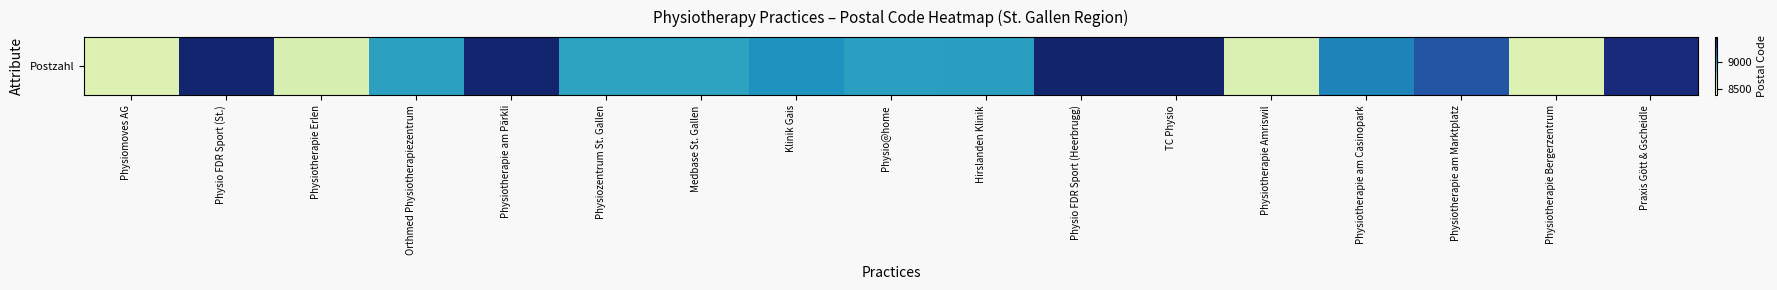

Which category has the highest value across all series?

Physio FDR Sport (Heerbrugg)